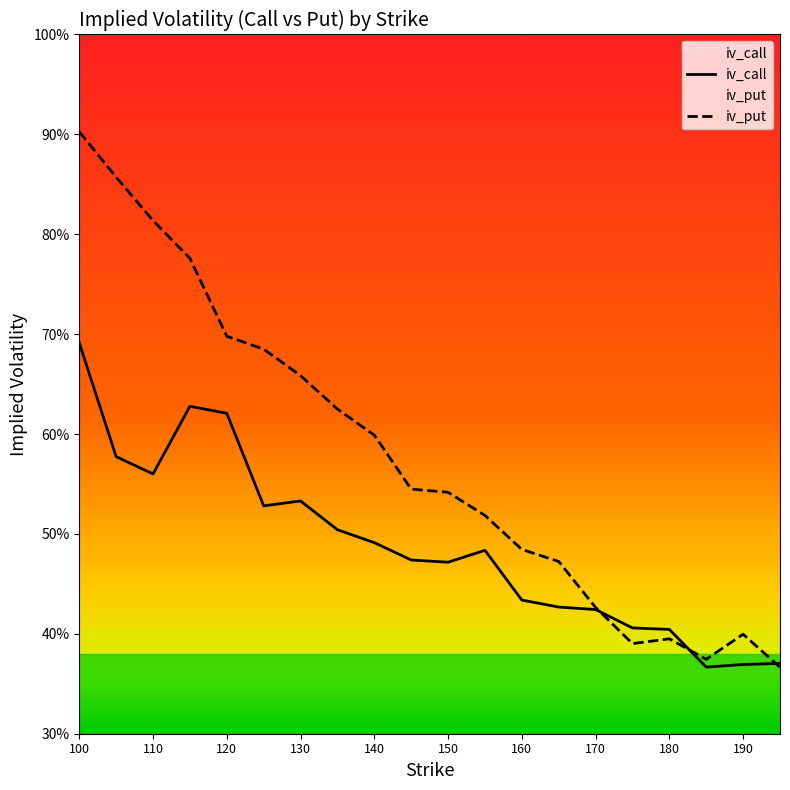

How many intersections are there between iv_call and iv_put?

3